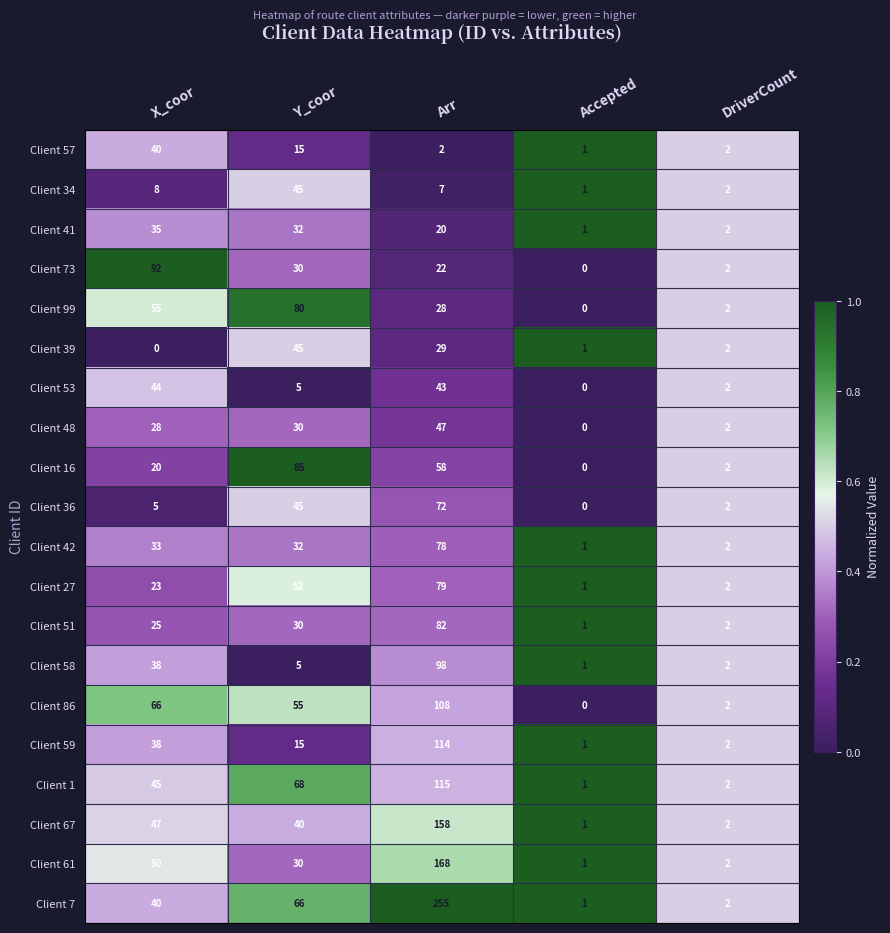

The Client 61 series shows 1 at DriverCount. True or false?

False